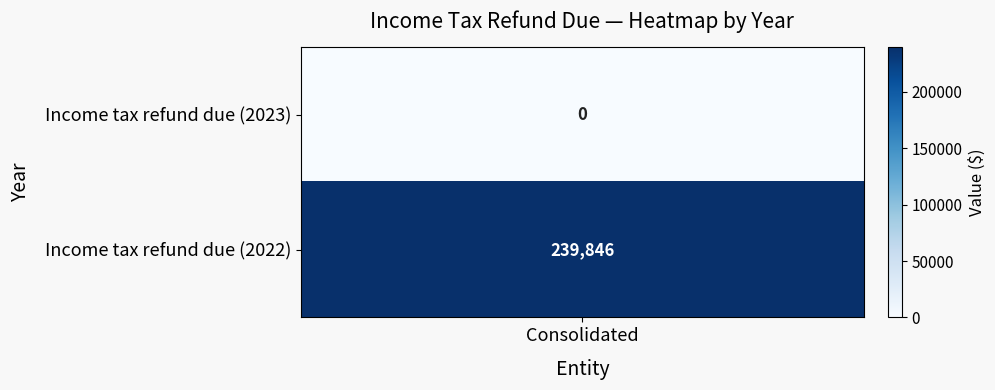

At 0, list the series in order from largest to smallest.

2022, 2023